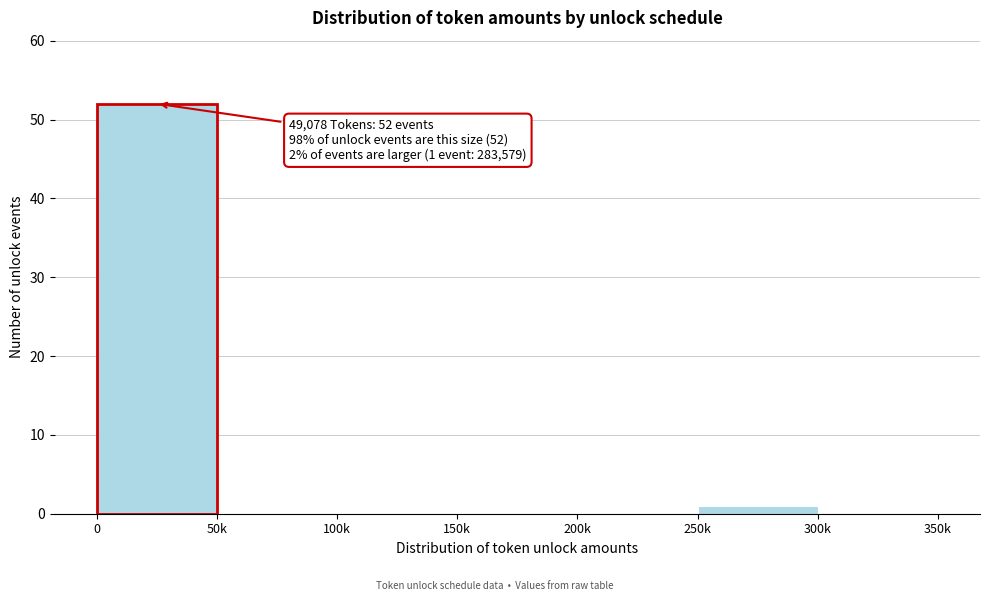

Reading left to right, transcribe all the data shown in this chart.

0=52	50k=0	100k=0	150k=0	200k=0	250k=1	300k=0